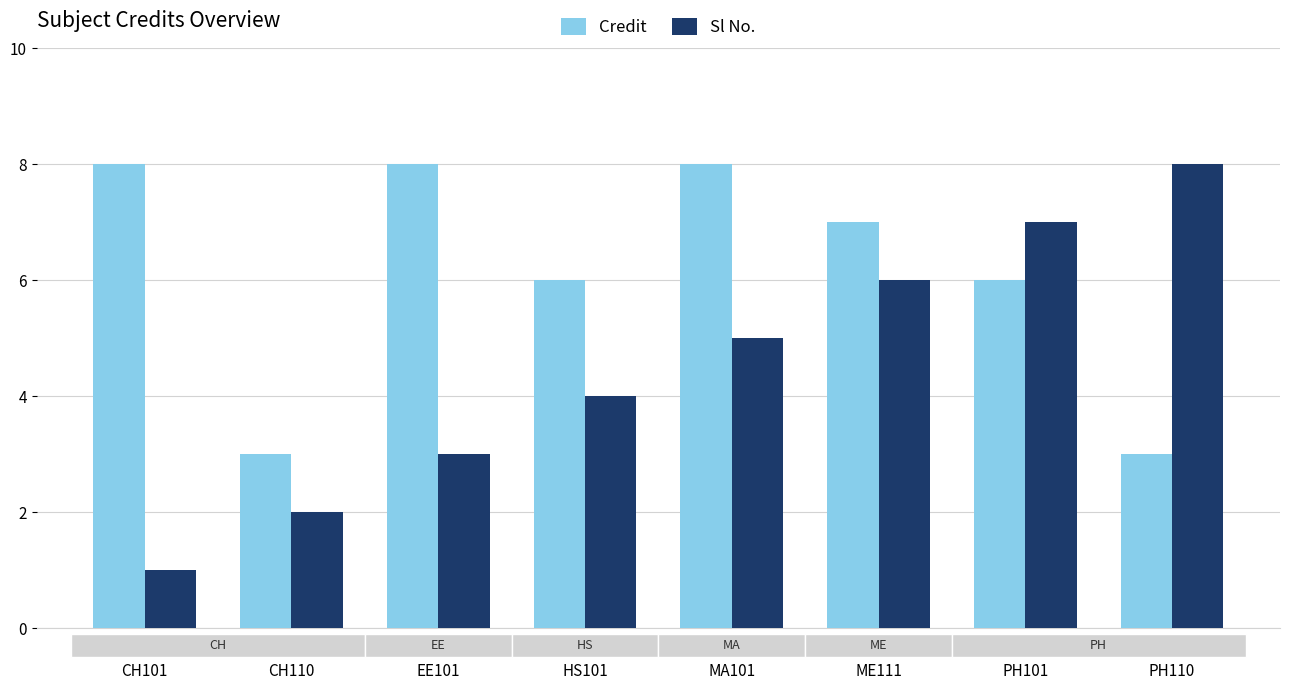

List the series in order of their overall mean, lowest first.

Sl No., Credit